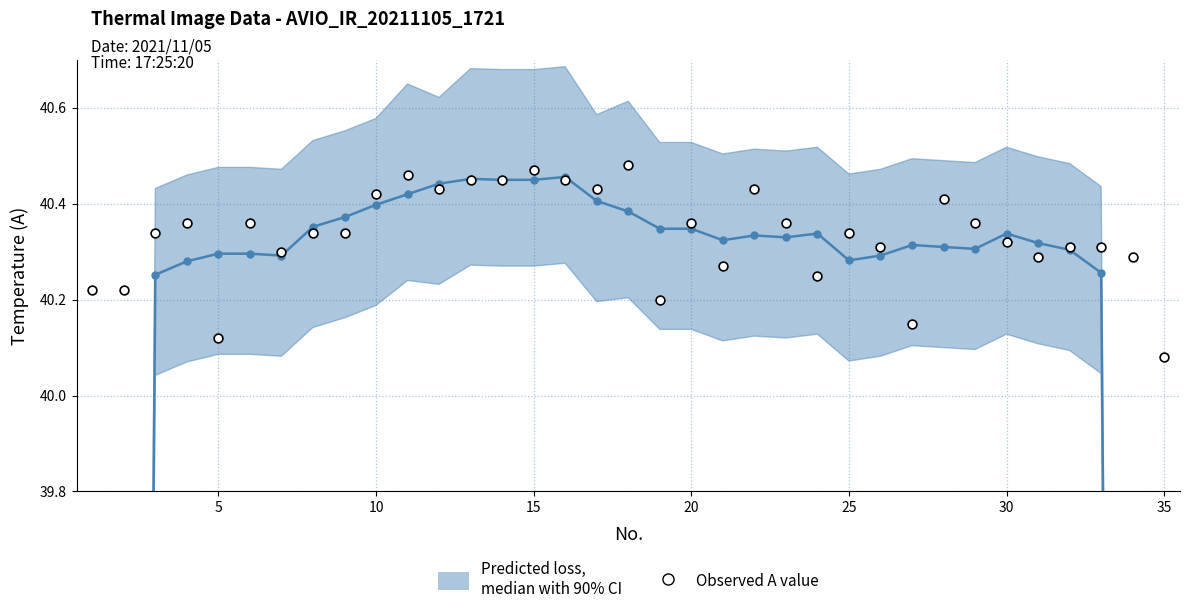

What is the range of X values (max minus min)?

34.0